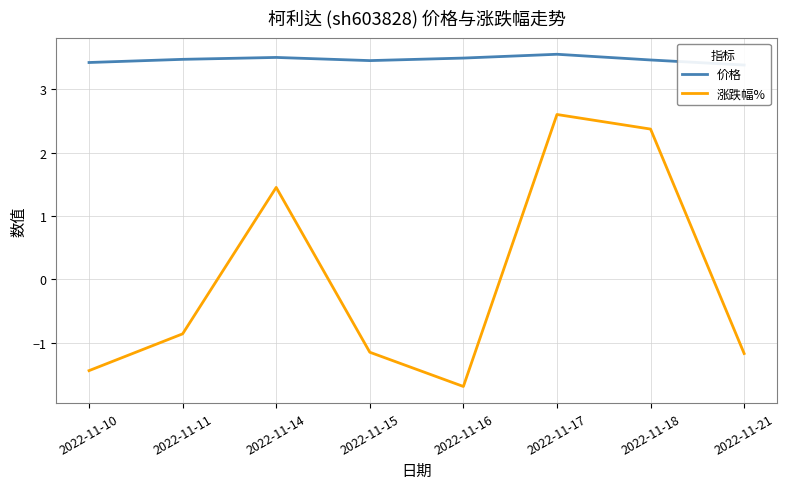

True or false: 价格 has a value of 3.5 at 2022-11-11.

True